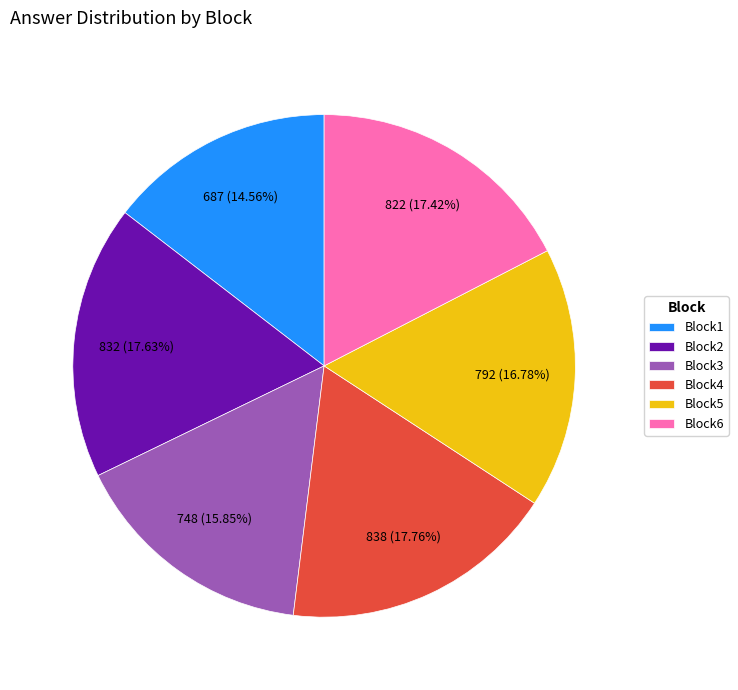

Does any single category account for the majority?

No